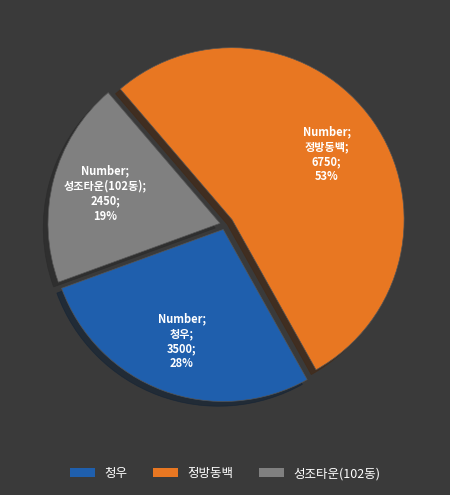

Which slice is the largest?

정방동백